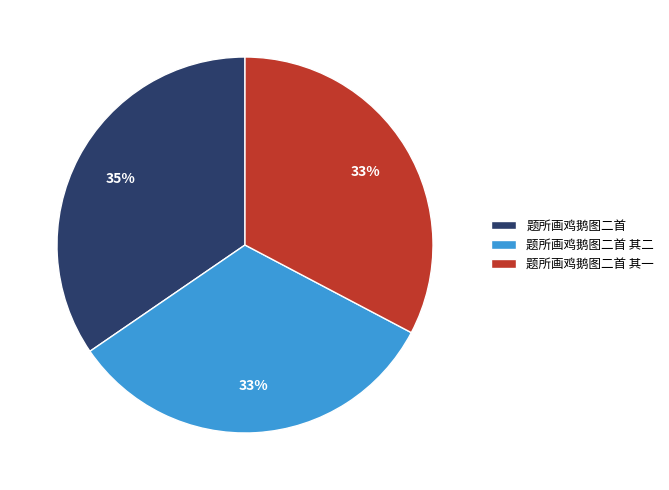

What percentage is the 题所画鸡鹅图二首 其二 slice, to the nearest percent?

33%